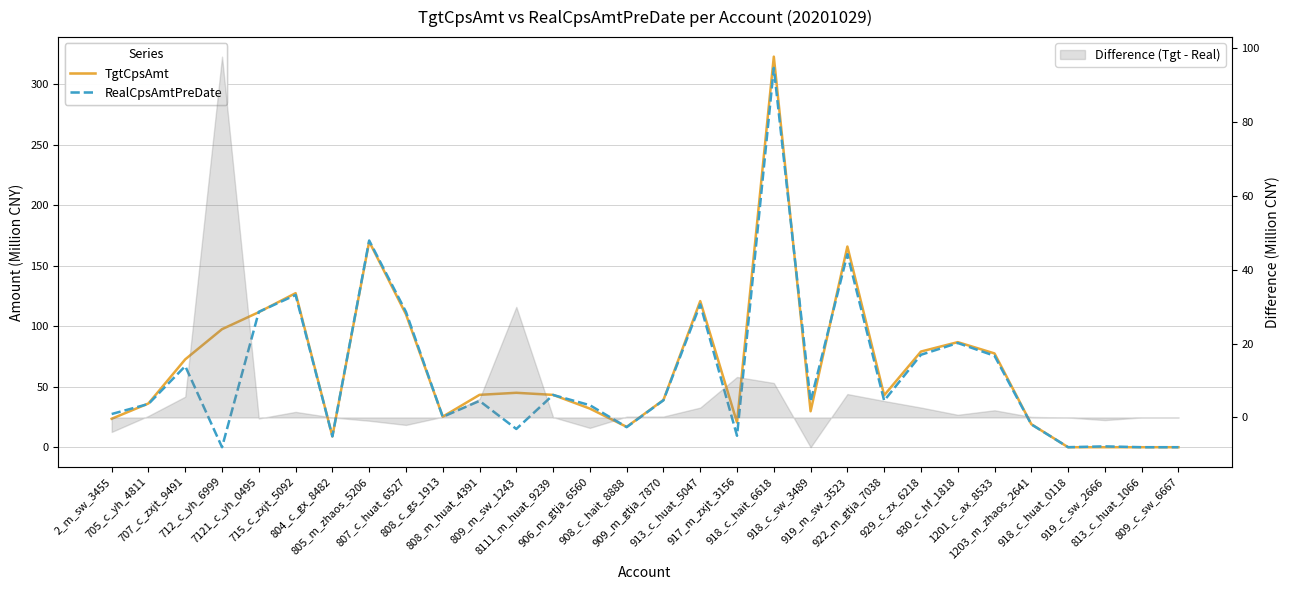

Does the chart have visible grid lines?

Yes